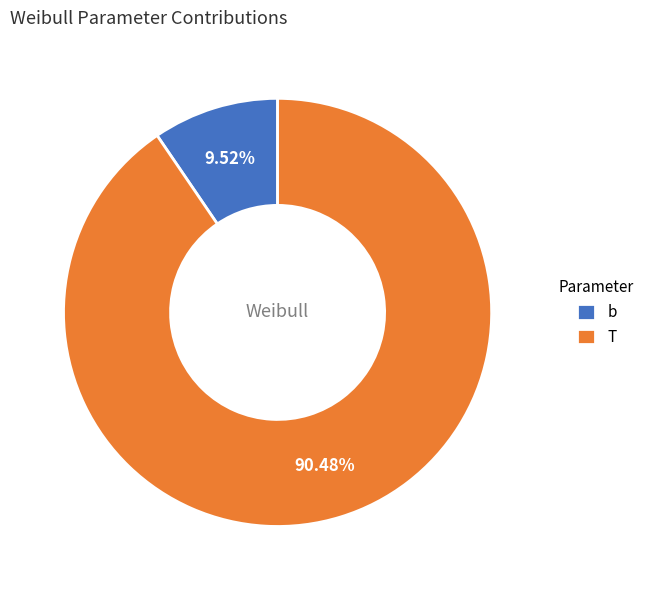

Is it true that b is 10% of the pie?

True